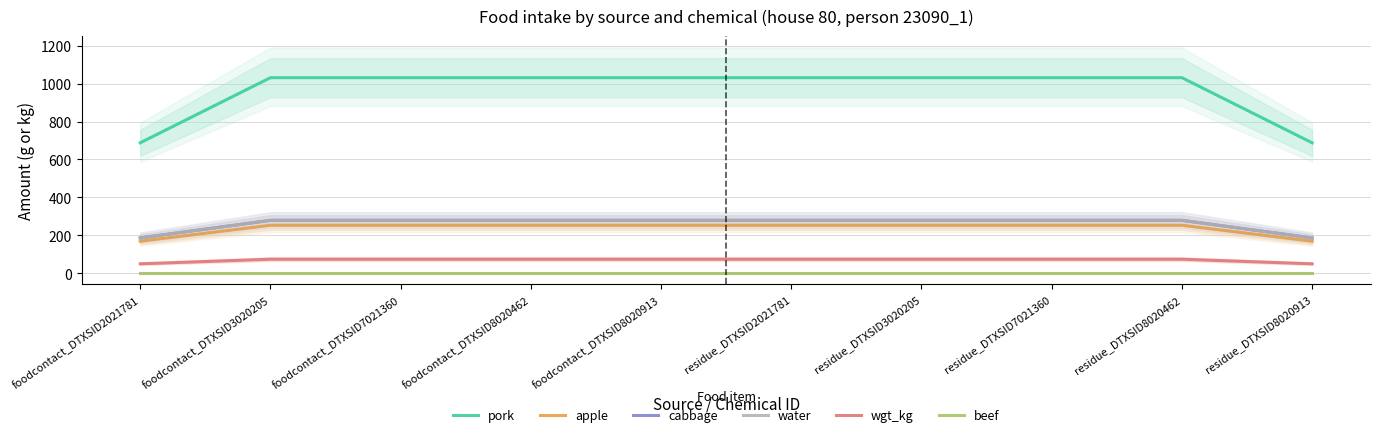

What is the difference between the second highest and second lowest values in the water series?

92.8